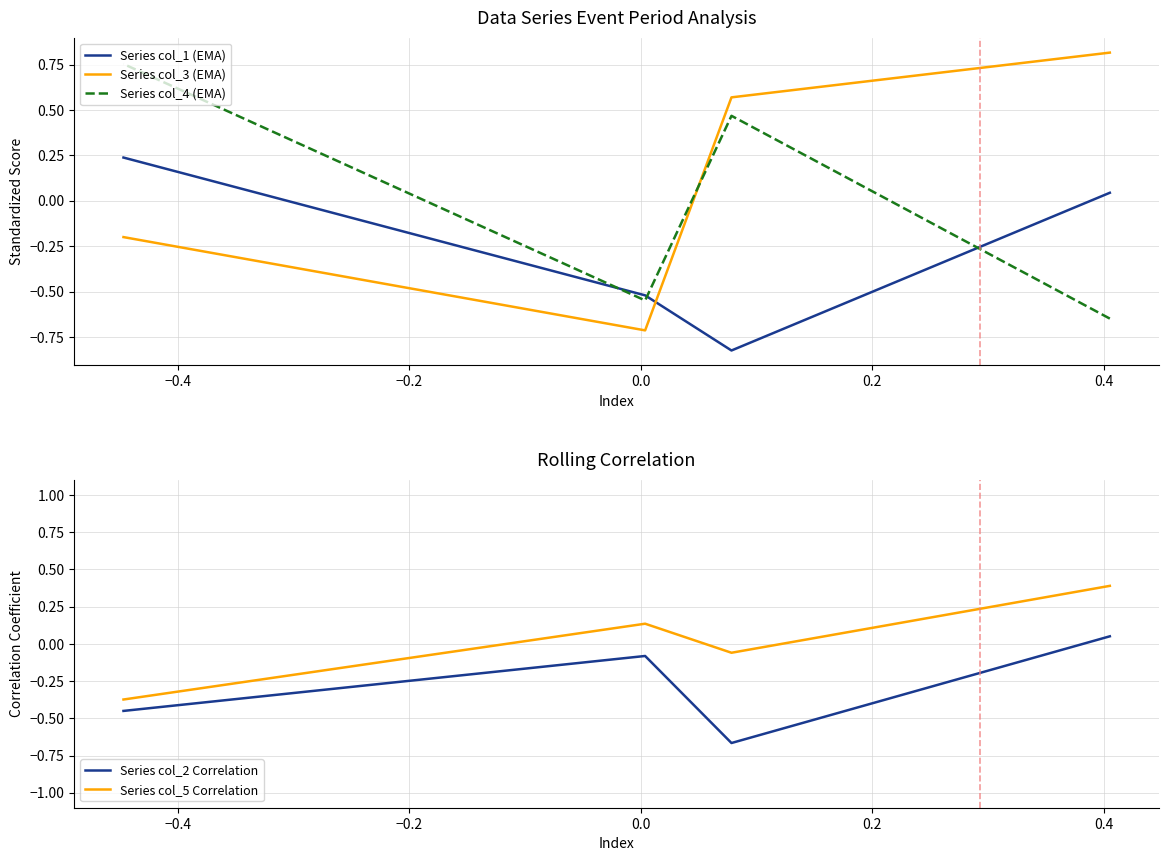

Which series has the widest spread of values?

Series col_3 (EMA)